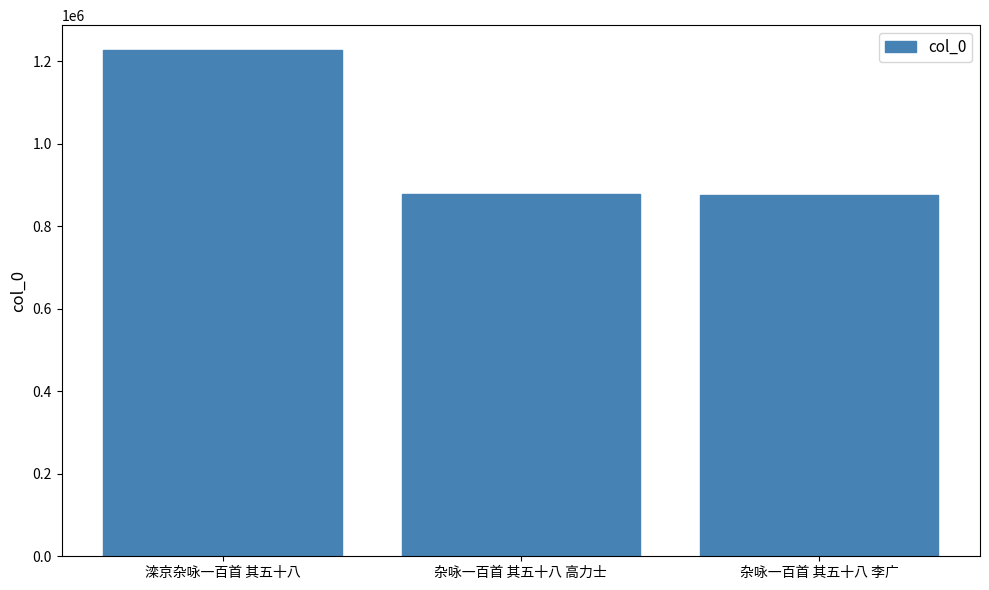

At which label is the value closest to 1050496?

杂咏一百首 其五十八 高力士